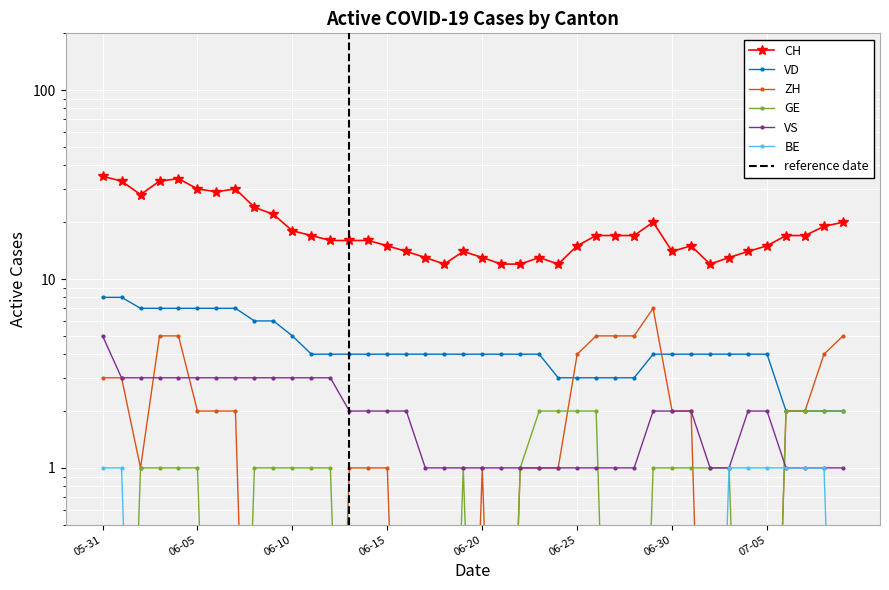

How many values in the CH series exceed 17?

14